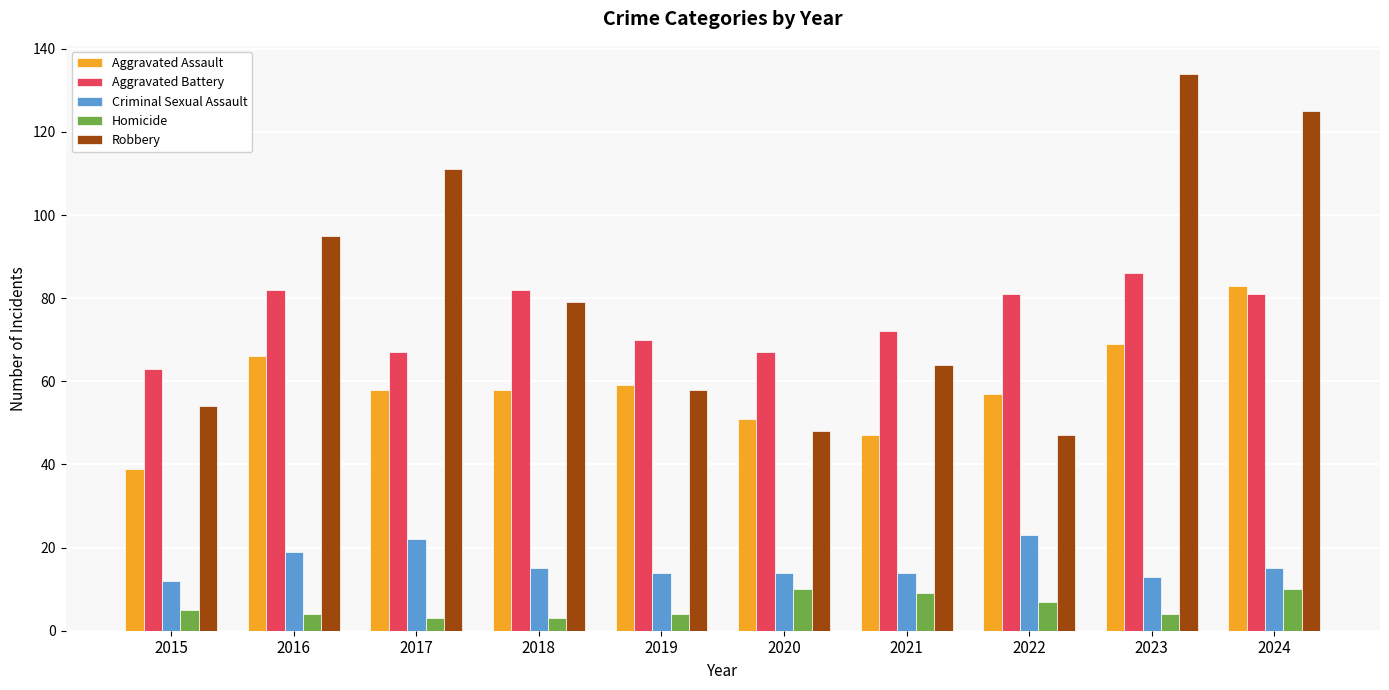

What is the difference between the second highest and second lowest values in the Aggravated Assault series?

22